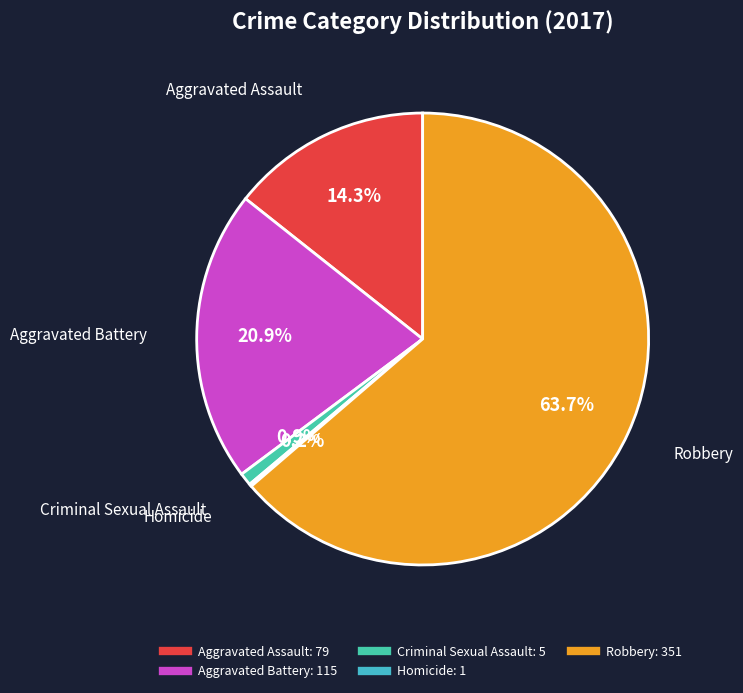

To the nearest percent, what portion does Robbery represent?

64%